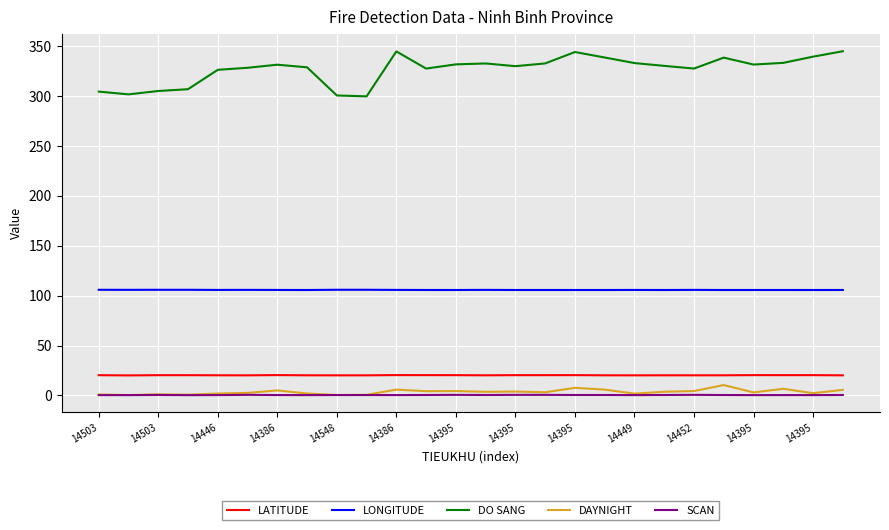

Is this an area chart (filled region under the line)?

No